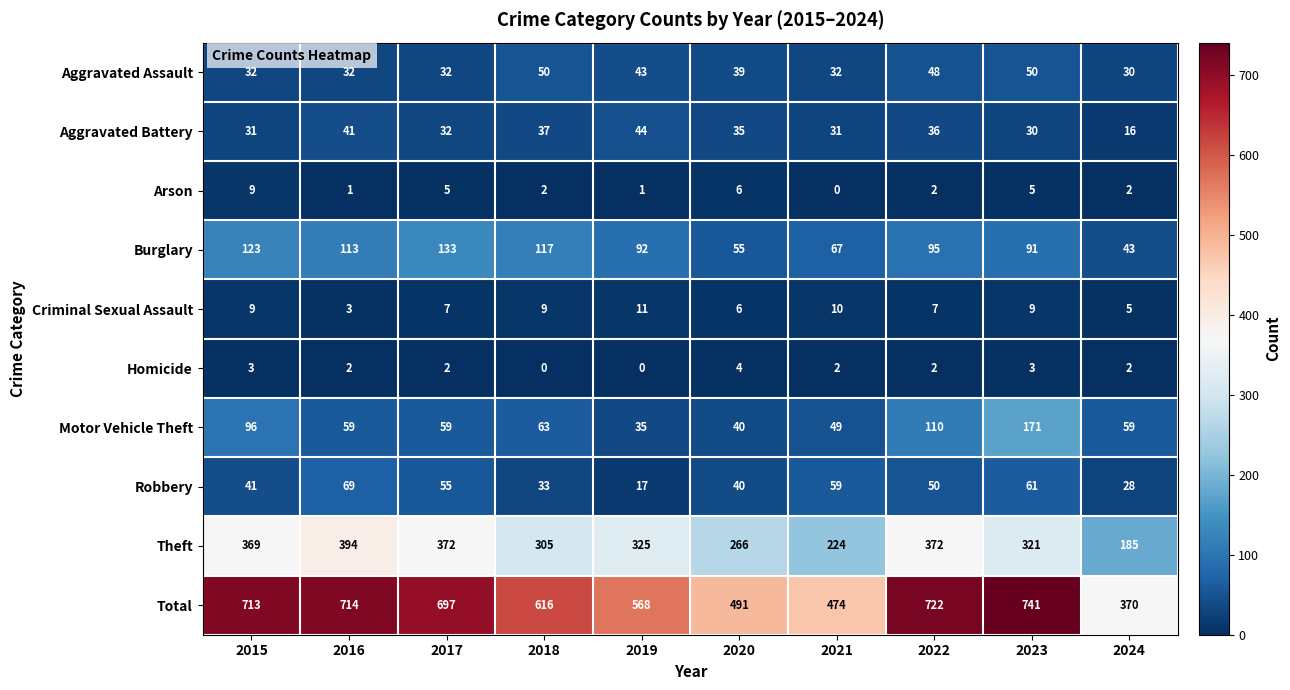

Is it true that Burglary equals 67 at 2021?

True